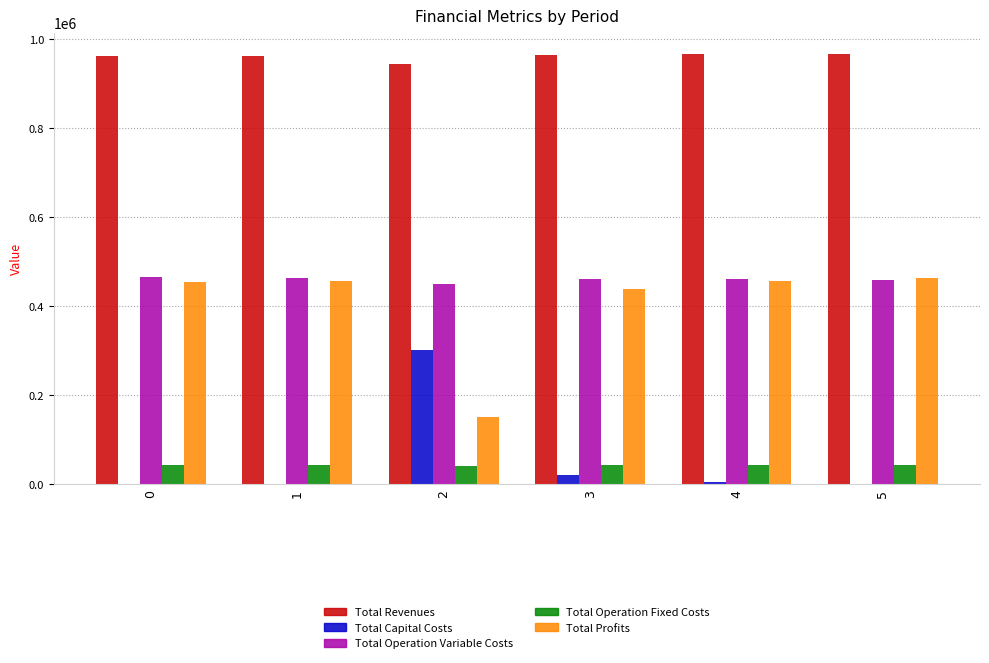

How many data points in Total Operation Variable Costs are above 461156?

3